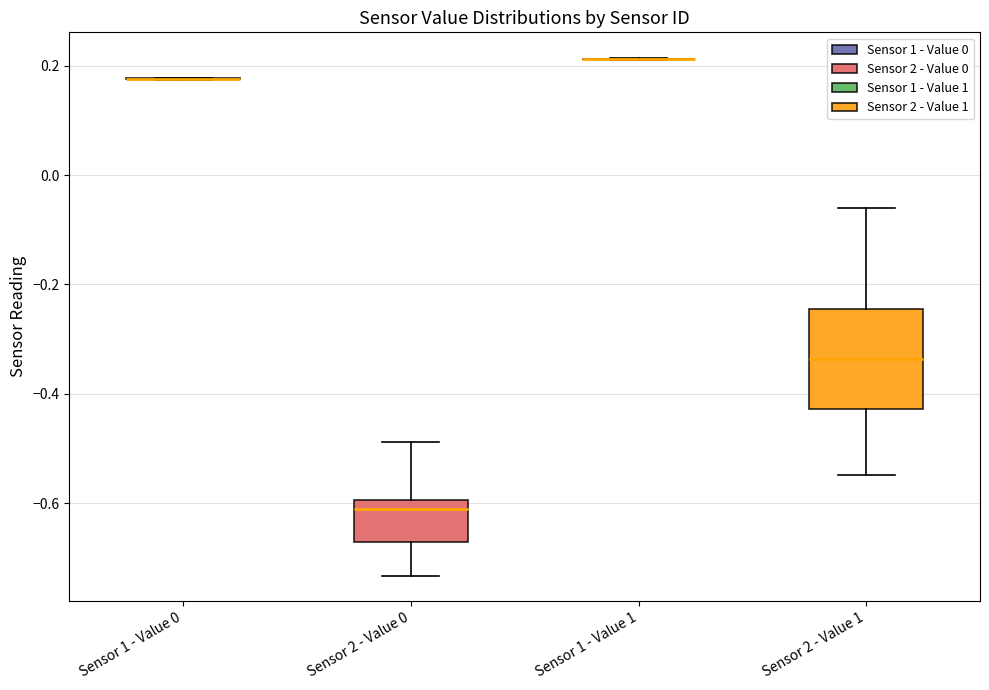

Reading left to right, transcribe this box plot: for each box, give where its median line is, the range the box spans, and where its two whiskers end, as read against the y-axis. The values are not printed on the chart, so give them approximately, as read against the axis.

Sensor 1 - Value 0: box collapsed to a line at 0.18, whiskers 0.18 to 0.18
Sensor 2 - Value 0: median -0.62, box -0.68 to -0.60, whiskers -0.74 to -0.48
Sensor 1 - Value 1: box collapsed to a line at 0.22, whiskers 0.22 to 0.22
Sensor 2 - Value 1: median -0.34, box -0.42 to -0.24, whiskers -0.54 to -0.06